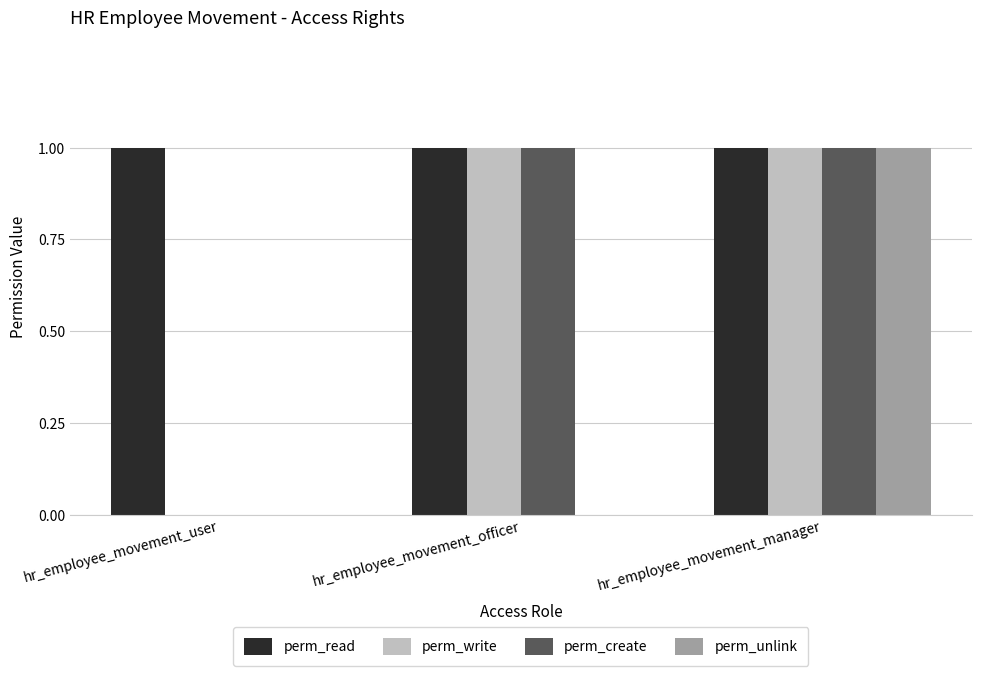

Which series changed the most between hr_employee_movement_officer and hr_employee_movement_manager?

perm_unlink